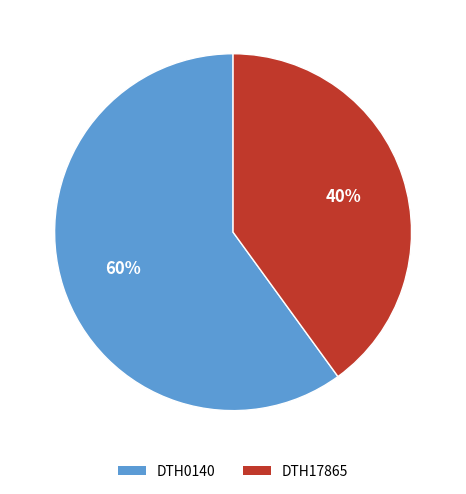

Rank the categories by value from highest to lowest.

DTH0140, DTH17865